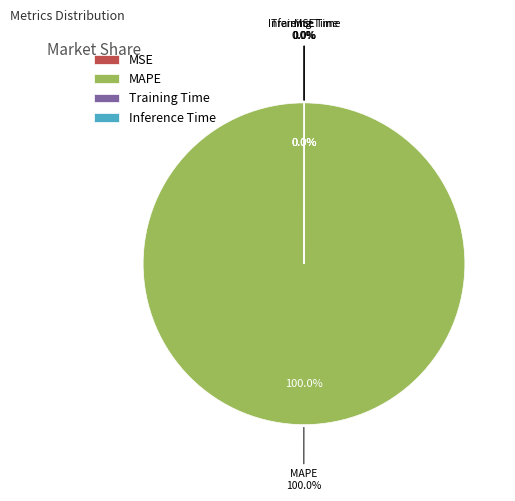

Is there any slice that represents more than half of the pie?

Yes